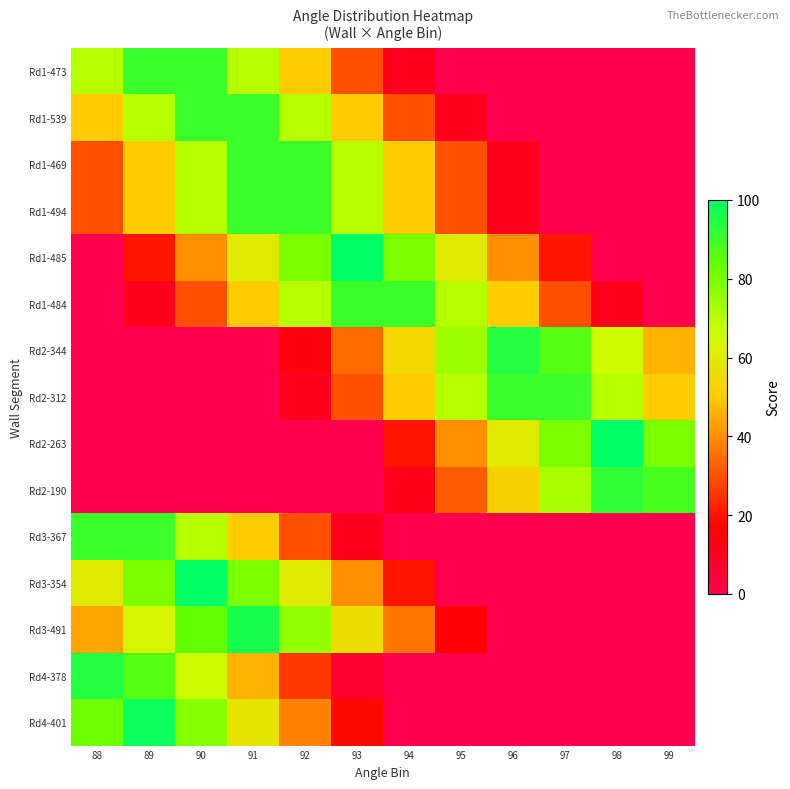

Which series has the widest spread of values?

Rd1-485